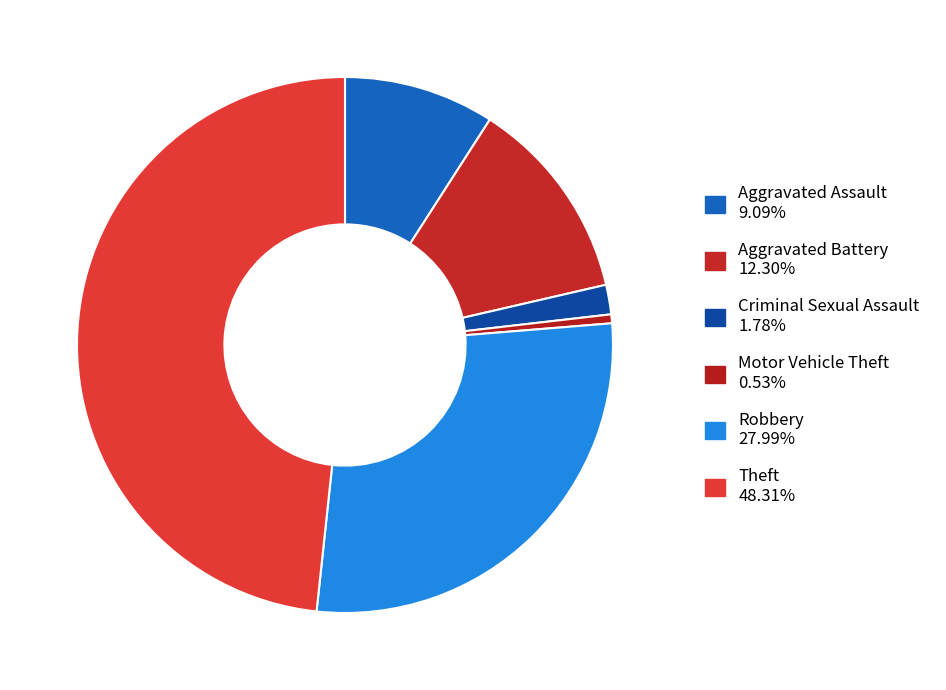

Combined, do Motor Vehicle Theft and Theft account for over 50%?

No